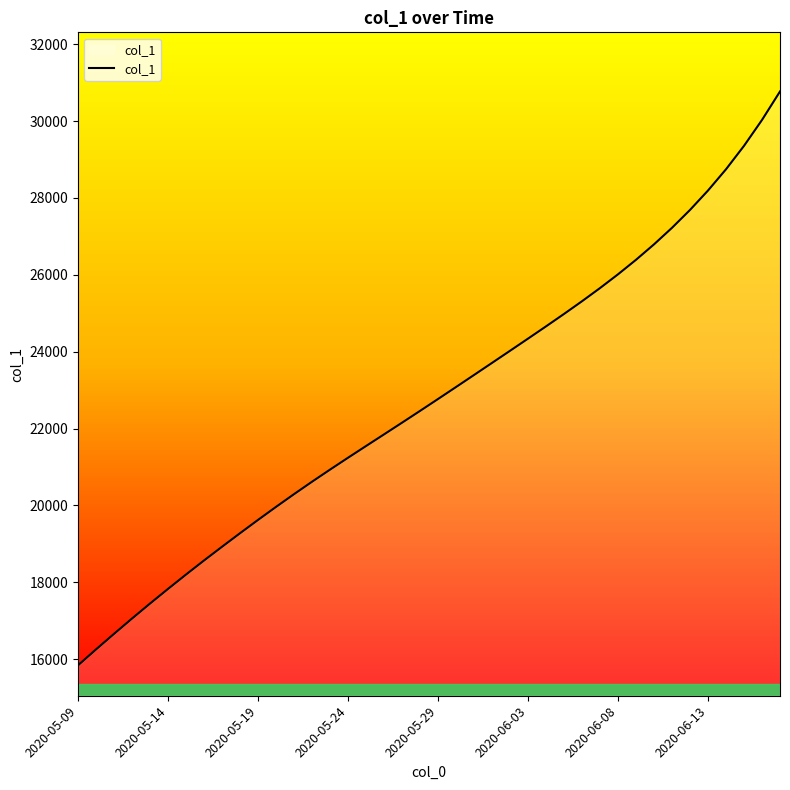

What is the difference between the maximum and minimum values?

14926.6